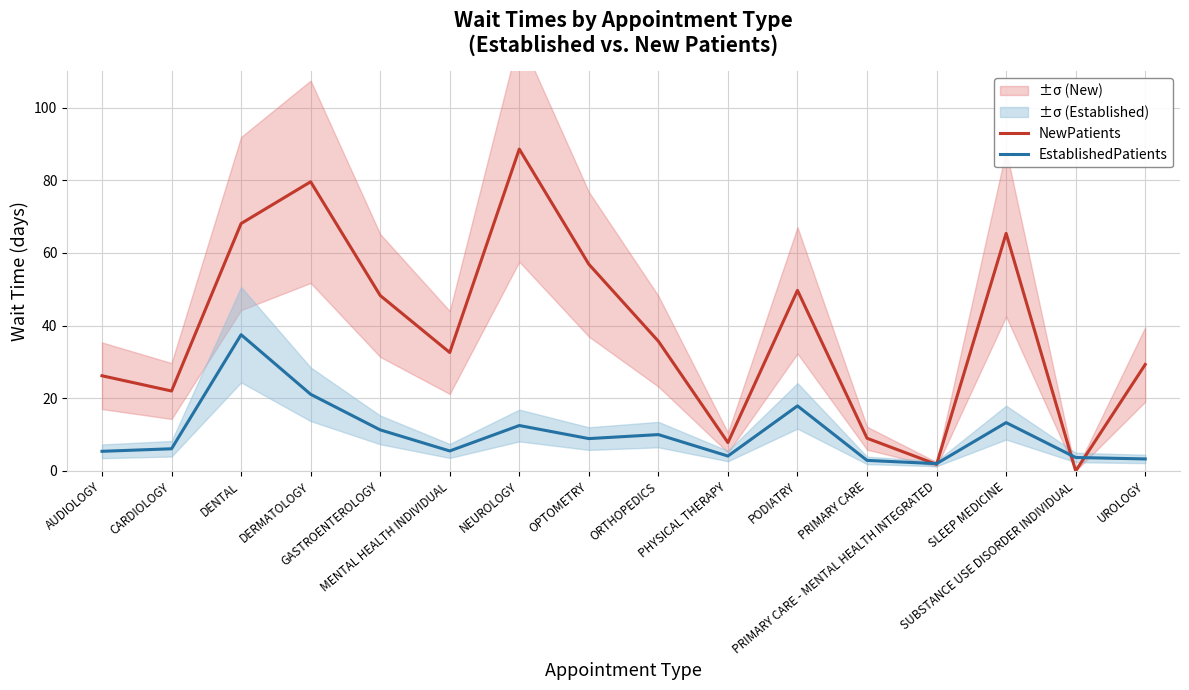

Which series has the largest range (max minus min)?

NewPatients